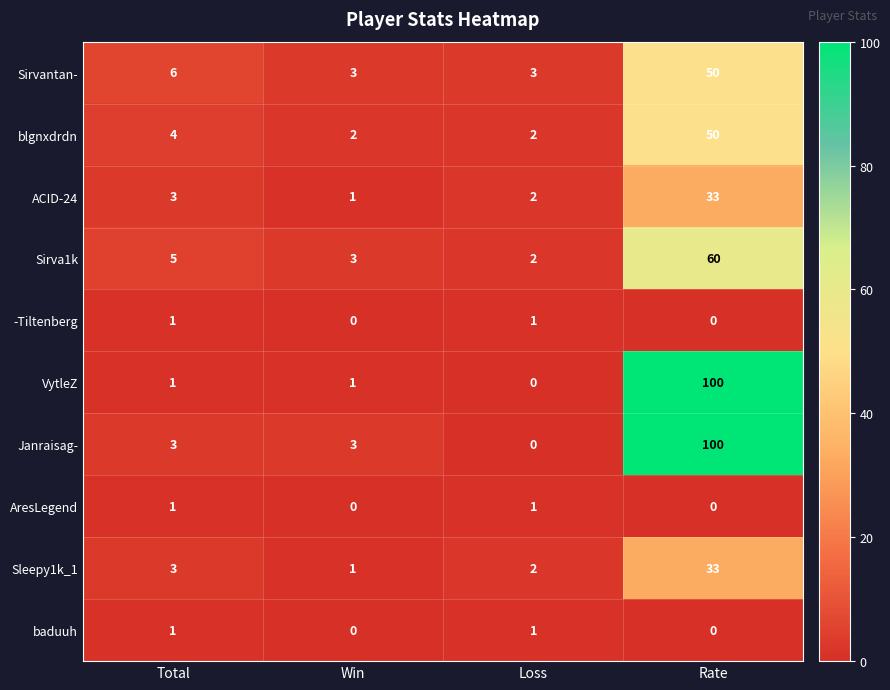

At which label is ACID-24 closest to 17?

Total